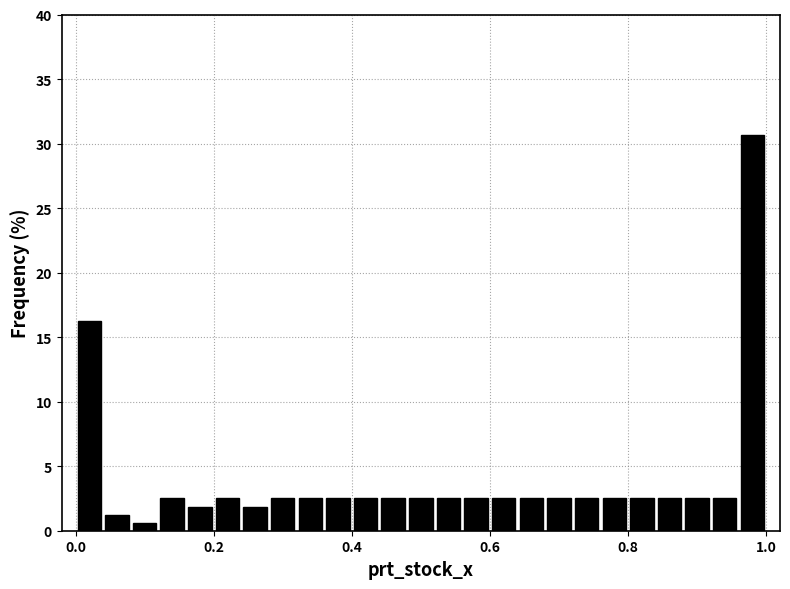

Around what value on the x-axis is the tallest bar? Give the approximate position of its centre, as read against the axis.

0.98